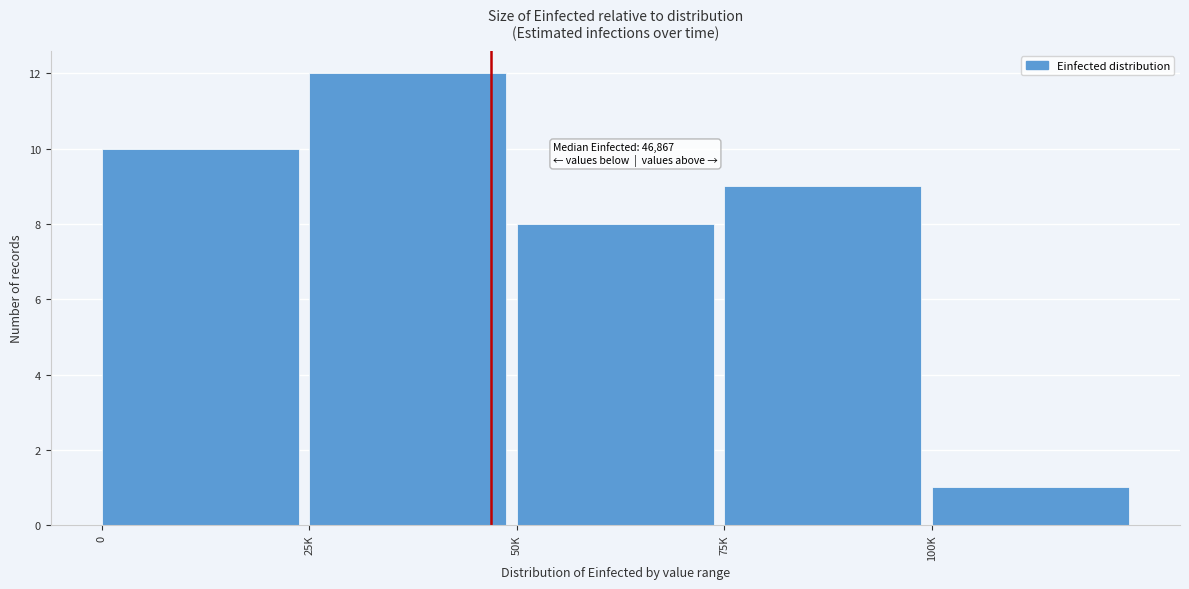

Reading left to right, extract all data points from this chart.

0=10	25K=12	50K=8	75K=9	100K=1